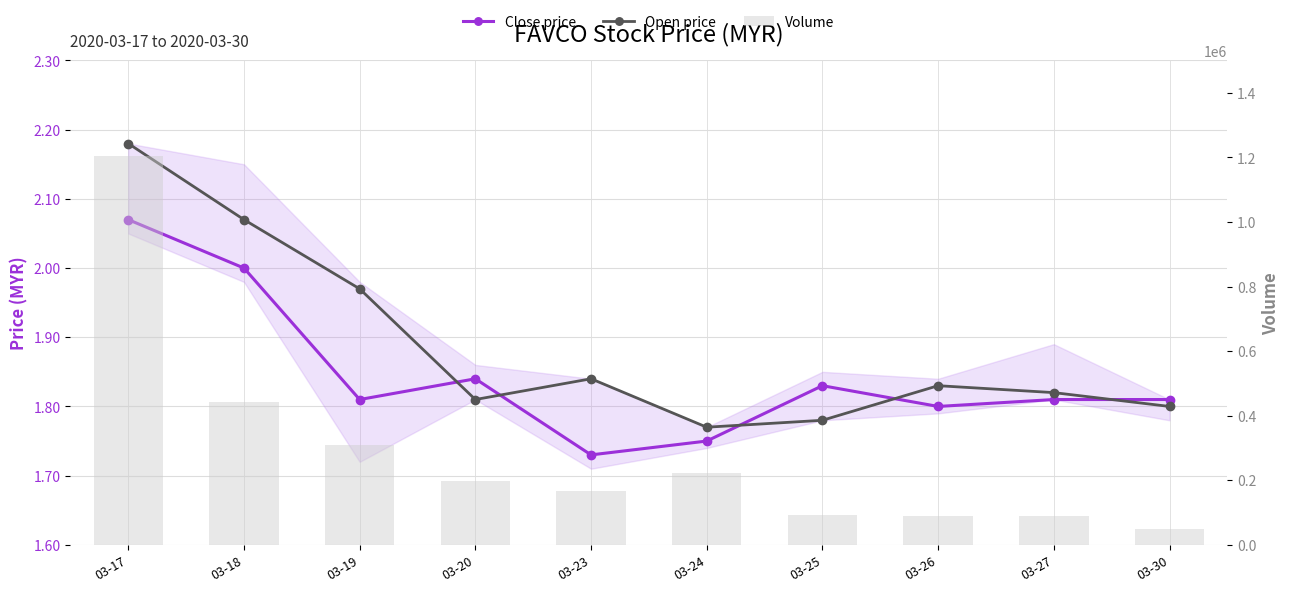

What is the total value across all series at 03-27?

89903.6